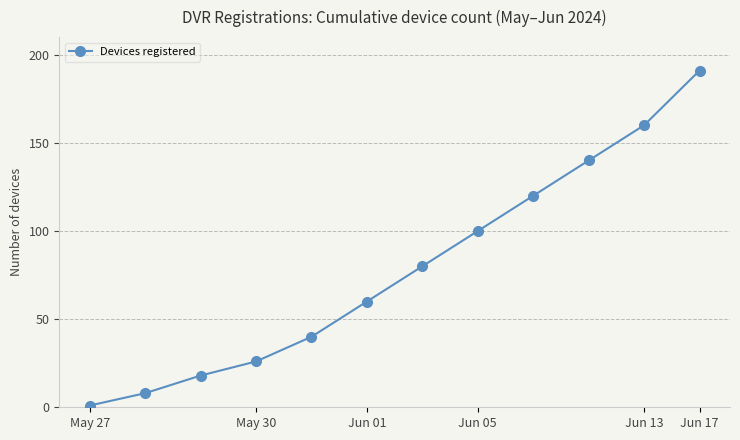

What is the sum of all values?

944